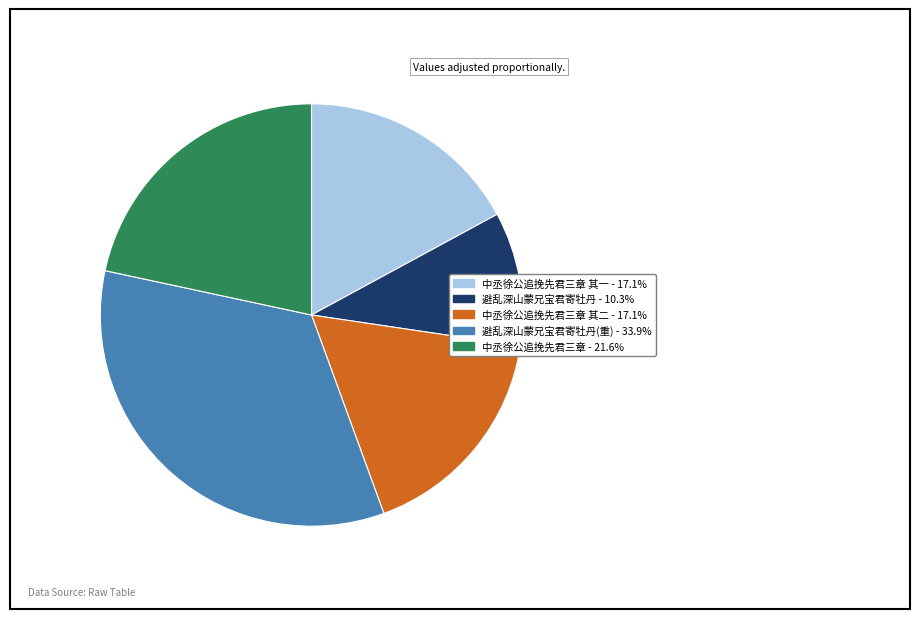

Does any single category account for the majority?

No